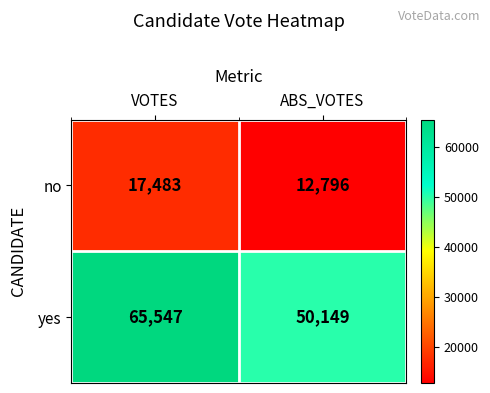

Which series has the largest total across all categories?

yes